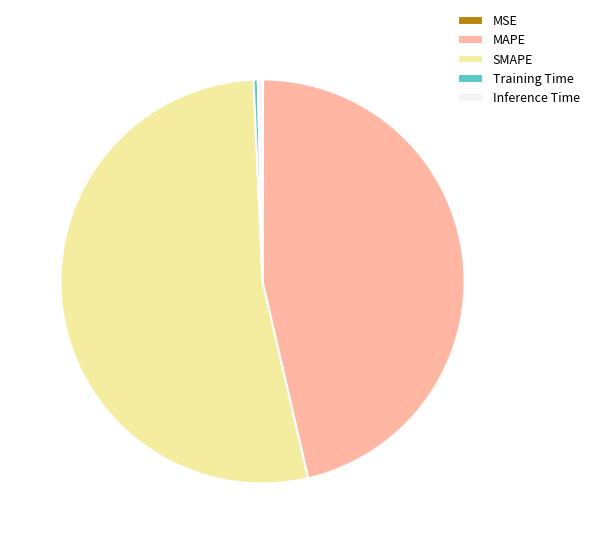

Does SMAPE account for over 50% of the chart?

Yes